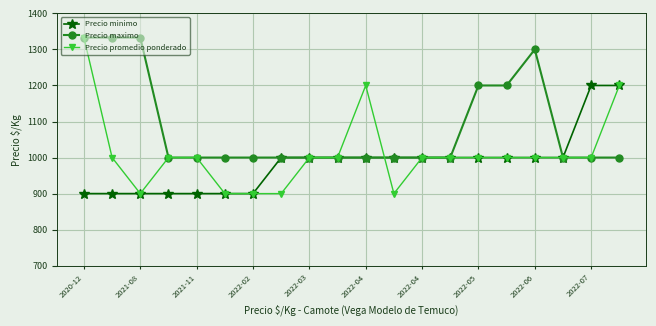

How many data points in Precio promedio ponderado are less than 1000?

5